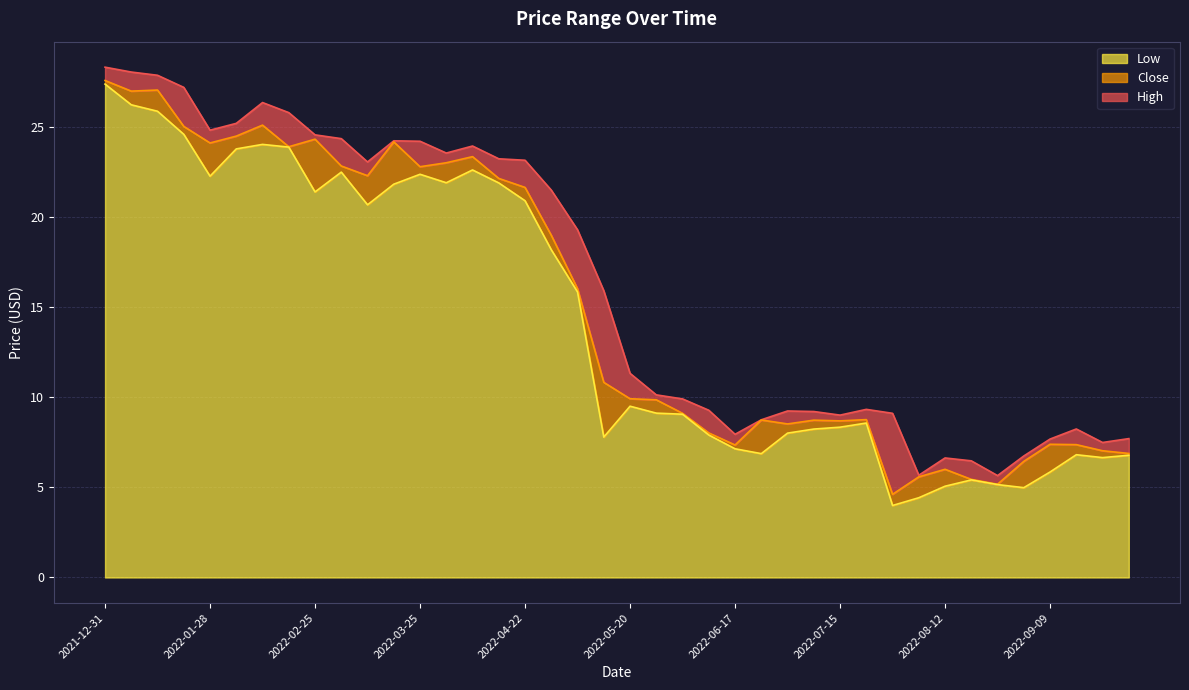

Which has a higher value, 2022-05-27 or 2022-03-04?

2022-03-04